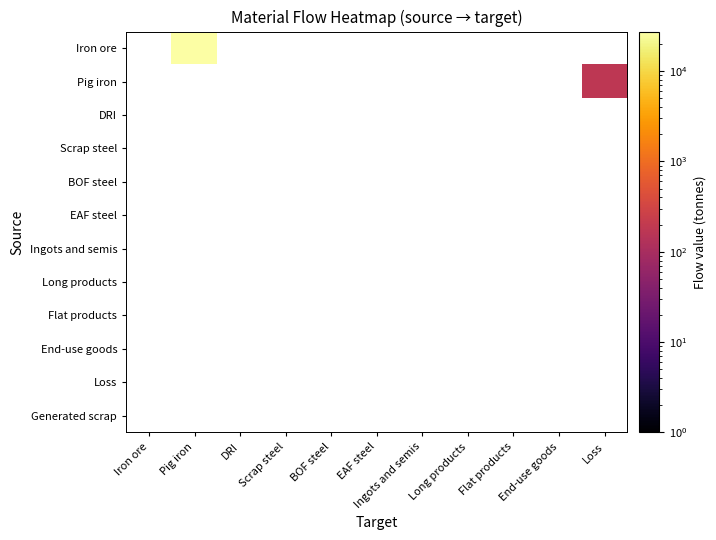

What is the total value across all series at Loss?

172.9